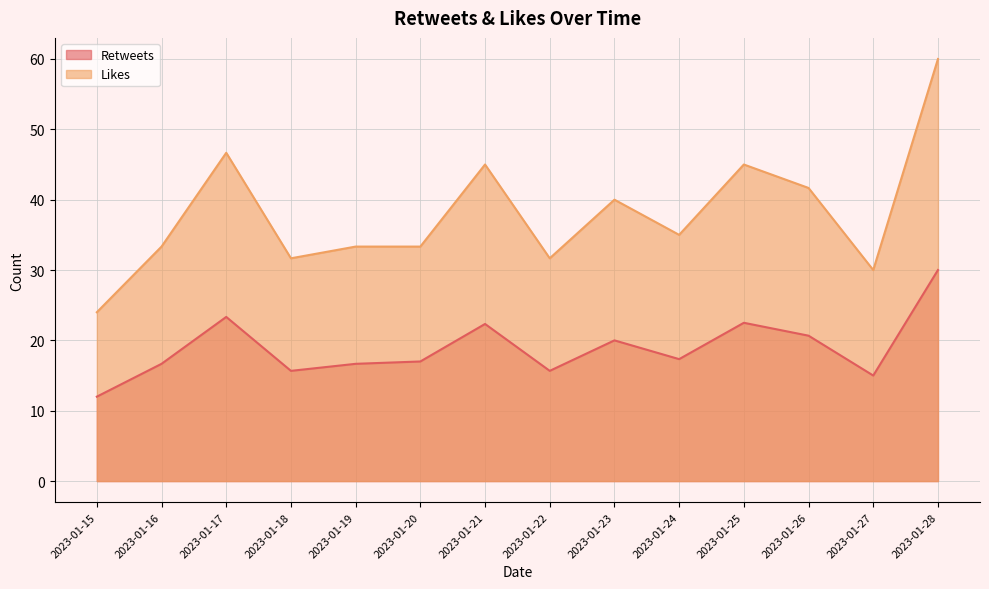

True or false: Likes and Retweets cross at least once.

False